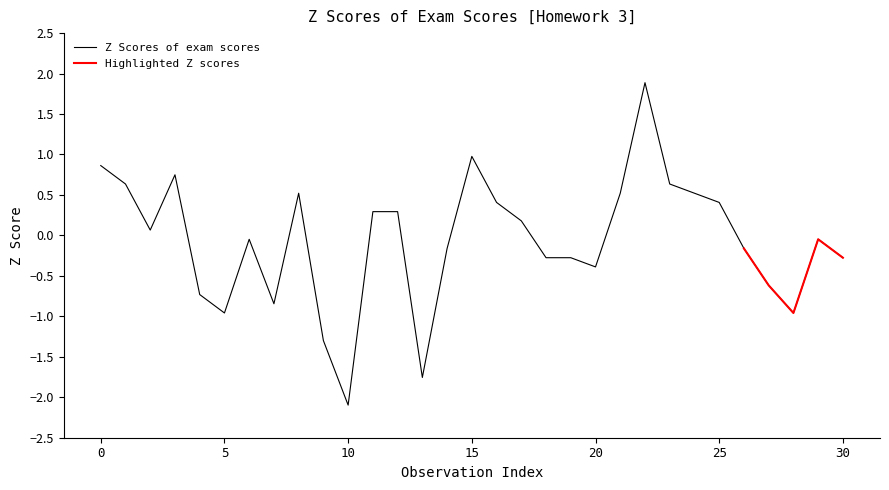

At which label does Z Scores of exam scores reach its minimum?

10